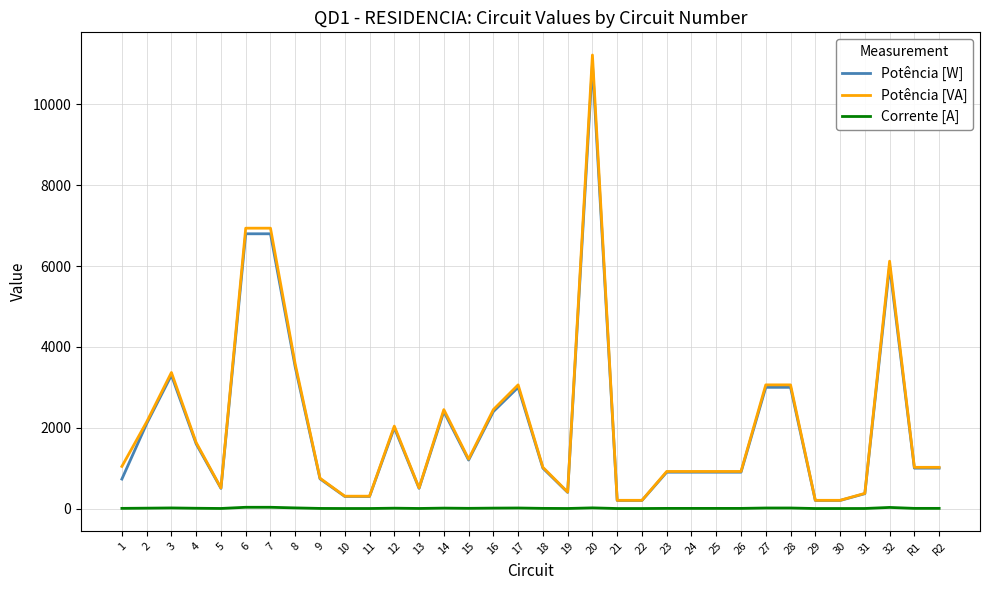

At which label does Potência [W] reach its peak?

20